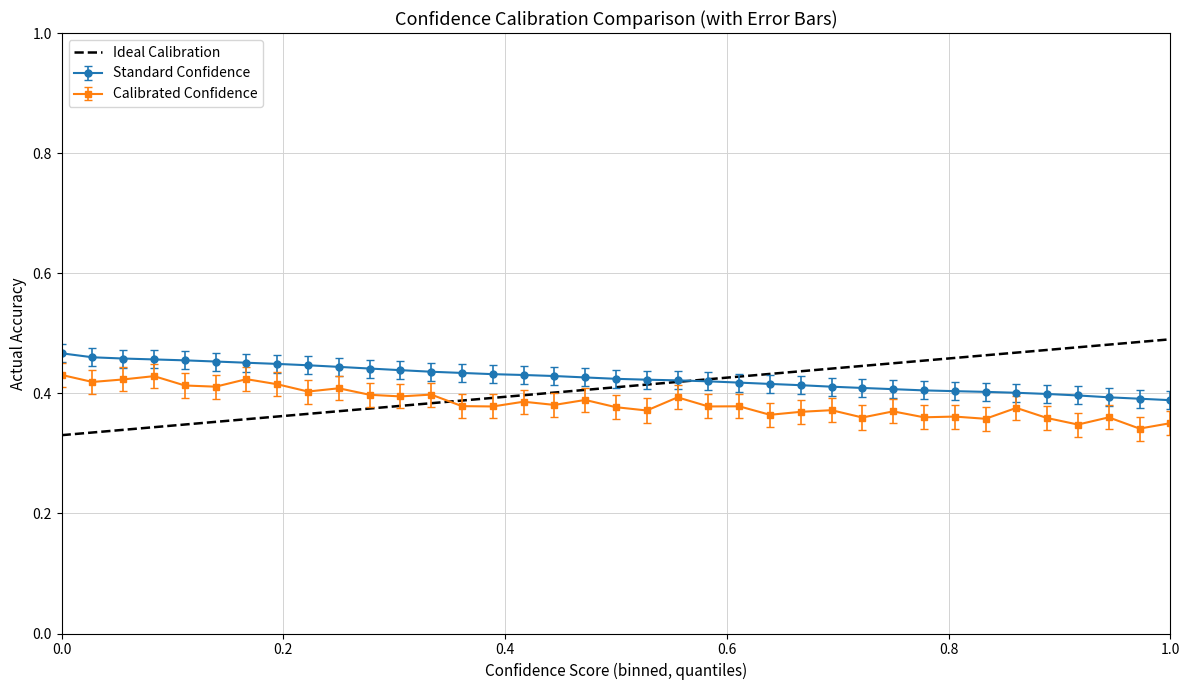

True or false: Calibrated Confidence and Standard Confidence cross at least once.

False